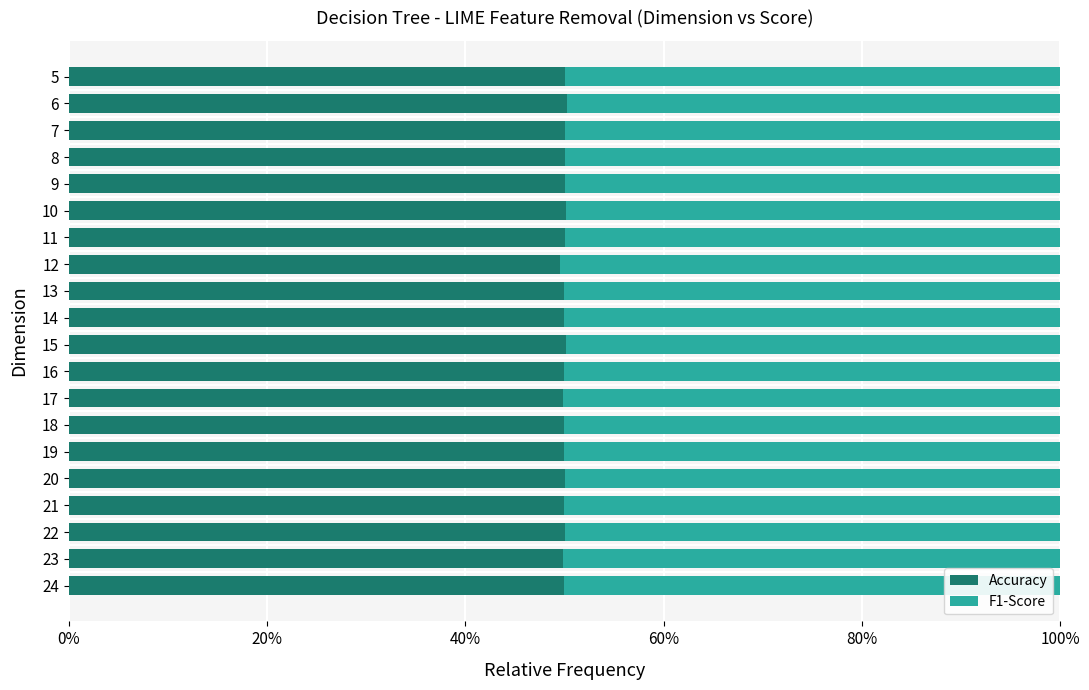

Reading right to left, what are all the values shown in this chart?

Accuracy: 0.5	0.5	0.5	0.5	0.5	0.5	0.5	0.5	0.5	0.5	0.5	0.5	0.5	0.5	0.5	0.5	0.5	0.5	0.5	0.5
F1-Score: 0.5	0.5	0.5	0.5	0.5	0.5	0.5	0.5	0.5	0.5	0.5	0.5	0.5	0.5	0.5	0.5	0.5	0.5	0.5	0.5